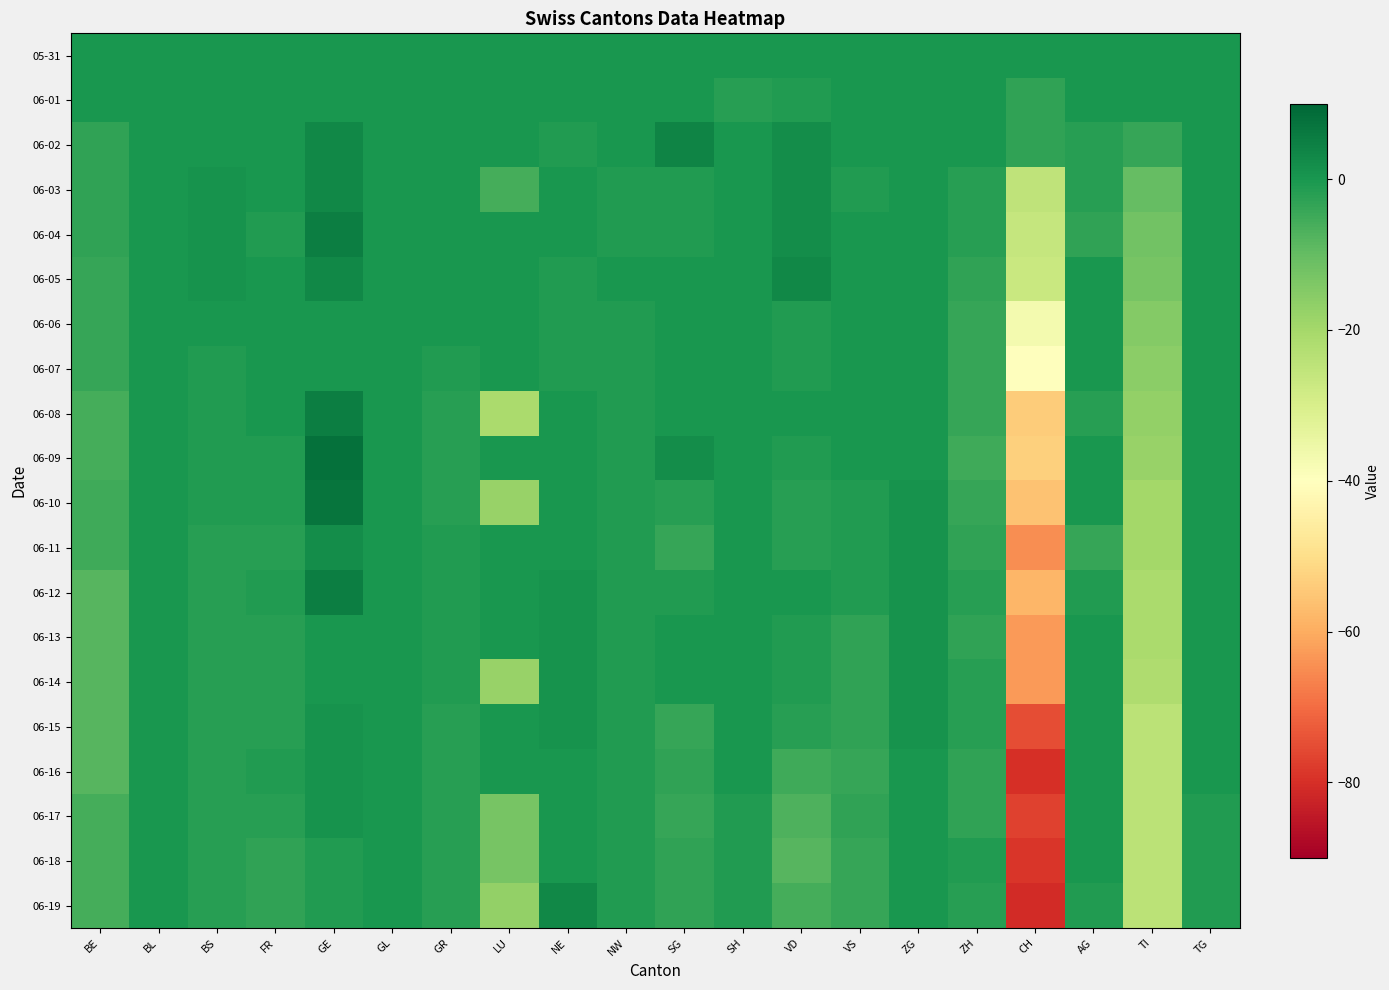

Reading right to left, extract all data points from this chart.

05-31: TG=0	TI=0	AG=0	CH=0	ZH=0	ZG=0	VS=0	VD=0	SH=0	SG=0	NW=0	NE=0	LU=0	GR=0	GL=0	GE=0	FR=0	BS=0	BL=0	BE=0
06-01: TG=0	TI=0	AG=0	CH=-3	ZH=0	ZG=0	VS=0	VD=-1	SH=-2	SG=0	NW=0	NE=0	LU=0	GR=0	GL=0	GE=0	FR=0	BS=0	BL=0	BE=0
06-02: TG=0	TI=-4	AG=-2	CH=-3	ZH=0	ZG=0	VS=0	VD=2	SH=0	SG=4	NW=0	NE=-1	LU=0	GR=0	GL=0	GE=3	FR=0	BS=0	BL=0	BE=-3
06-03: TG=0	TI=-10	AG=-2	CH=-25	ZH=-2	ZG=0	VS=-1	VD=2	SH=0	SG=-1	NW=-1	NE=0	LU=-6	GR=0	GL=0	GE=3	FR=0	BS=1	BL=0	BE=-3
06-04: TG=0	TI=-12	AG=-3	CH=-26	ZH=-2	ZG=0	VS=0	VD=2	SH=0	SG=-1	NW=-1	NE=0	LU=0	GR=0	GL=0	GE=5	FR=-1	BS=1	BL=0	BE=-3
06-05: TG=0	TI=-13	AG=0	CH=-27	ZH=-3	ZG=0	VS=0	VD=3	SH=0	SG=0	NW=0	NE=-1	LU=0	GR=0	GL=0	GE=3	FR=0	BS=1	BL=0	BE=-4
06-06: TG=0	TI=-15	AG=0	CH=-37	ZH=-4	ZG=0	VS=0	VD=-1	SH=0	SG=0	NW=-1	NE=-1	LU=0	GR=0	GL=0	GE=0	FR=0	BS=0	BL=0	BE=-4
06-07: TG=0	TI=-16	AG=0	CH=-40	ZH=-4	ZG=0	VS=0	VD=-1	SH=0	SG=0	NW=-1	NE=-1	LU=0	GR=-1	GL=0	GE=0	FR=0	BS=-1	BL=0	BE=-4
06-08: TG=0	TI=-17	AG=-2	CH=-54	ZH=-4	ZG=0	VS=0	VD=0	SH=0	SG=0	NW=-1	NE=0	LU=-21	GR=-2	GL=0	GE=5	FR=0	BS=-1	BL=0	BE=-6
06-09: TG=0	TI=-18	AG=0	CH=-53	ZH=-5	ZG=0	VS=0	VD=-1	SH=0	SG=2	NW=-1	NE=0	LU=0	GR=-2	GL=0	GE=8	FR=-1	BS=-1	BL=0	BE=-6
06-10: TG=0	TI=-20	AG=0	CH=-56	ZH=-4	ZG=1	VS=-1	VD=-2	SH=0	SG=-2	NW=-1	NE=0	LU=-18	GR=-2	GL=0	GE=7	FR=-1	BS=-1	BL=0	BE=-5
06-11: TG=0	TI=-20	AG=-4	CH=-65	ZH=-3	ZG=1	VS=-1	VD=-2	SH=0	SG=-4	NW=-1	NE=0	LU=0	GR=-1	GL=0	GE=2	FR=-2	BS=-2	BL=0	BE=-5
06-12: TG=0	TI=-21	AG=-1	CH=-58	ZH=-2	ZG=1	VS=-1	VD=0	SH=0	SG=-1	NW=-1	NE=1	LU=0	GR=-1	GL=0	GE=5	FR=-1	BS=-2	BL=0	BE=-8
06-13: TG=0	TI=-21	AG=0	CH=-63	ZH=-3	ZG=1	VS=-3	VD=-1	SH=0	SG=0	NW=-1	NE=1	LU=0	GR=-1	GL=0	GE=0	FR=-2	BS=-2	BL=0	BE=-8
06-14: TG=0	TI=-22	AG=0	CH=-63	ZH=-2	ZG=1	VS=-3	VD=-1	SH=0	SG=0	NW=-1	NE=1	LU=-18	GR=-1	GL=0	GE=0	FR=-2	BS=-2	BL=0	BE=-8
06-15: TG=0	TI=-24	AG=0	CH=-75	ZH=-2	ZG=1	VS=-3	VD=-2	SH=0	SG=-4	NW=-1	NE=1	LU=0	GR=-2	GL=0	GE=1	FR=-2	BS=-2	BL=0	BE=-8
06-16: TG=0	TI=-24	AG=0	CH=-80	ZH=-3	ZG=0	VS=-4	VD=-5	SH=0	SG=-3	NW=-1	NE=0	LU=0	GR=-2	GL=0	GE=1	FR=-1	BS=-2	BL=0	BE=-8
06-17: TG=-1	TI=-24	AG=0	CH=-77	ZH=-3	ZG=0	VS=-3	VD=-7	SH=-1	SG=-4	NW=-1	NE=0	LU=-13	GR=-2	GL=0	GE=1	FR=-2	BS=-2	BL=0	BE=-6
06-18: TG=-1	TI=-24	AG=0	CH=-79	ZH=-1	ZG=0	VS=-4	VD=-8	SH=-1	SG=-3	NW=-1	NE=0	LU=-13	GR=-2	GL=0	GE=-1	FR=-3	BS=-2	BL=0	BE=-6
06-19: TG=-1	TI=-24	AG=-1	CH=-81	ZH=-2	ZG=0	VS=-4	VD=-6	SH=-1	SG=-3	NW=-1	NE=3	LU=-17	GR=-2	GL=0	GE=-1	FR=-3	BS=-2	BL=0	BE=-6